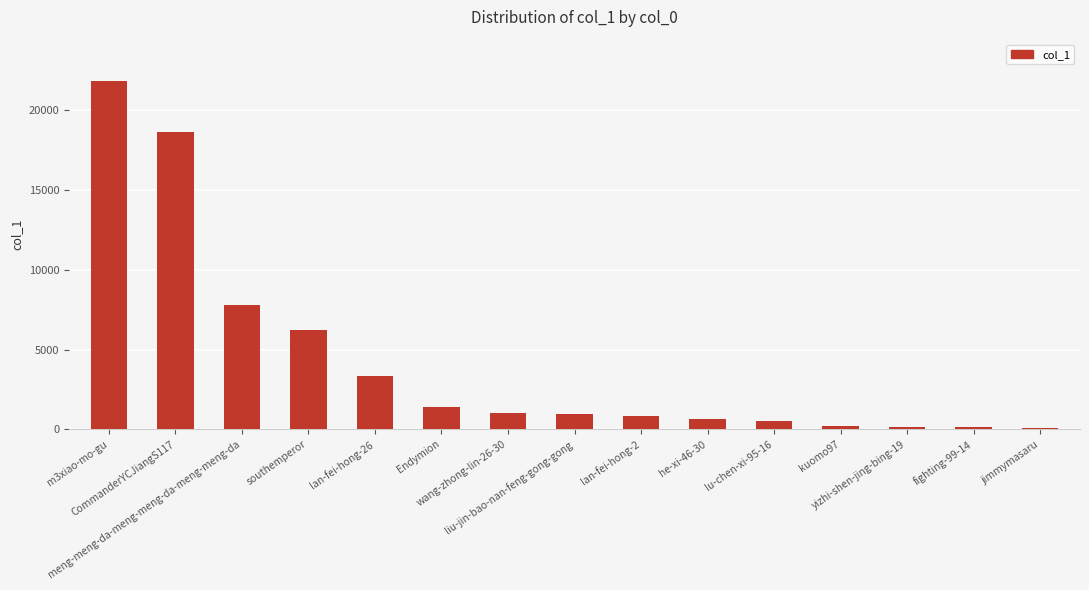

Which has a higher value, lan-fei-hong-2 or jimmymasaru?

lan-fei-hong-2